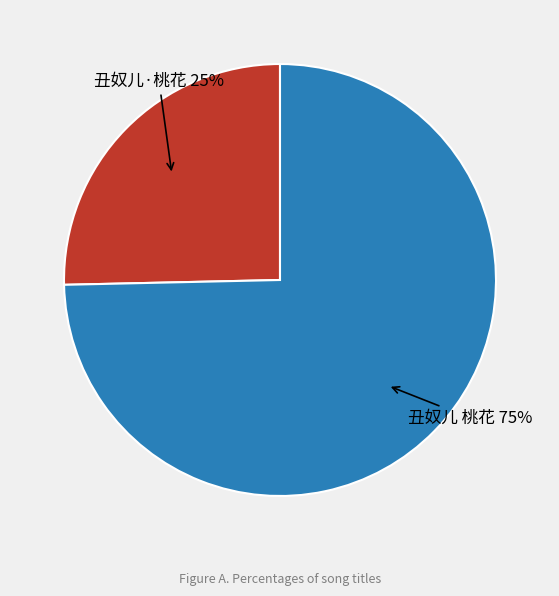

True or false: 丑奴儿·桃花 accounts for 25% of the total.

True